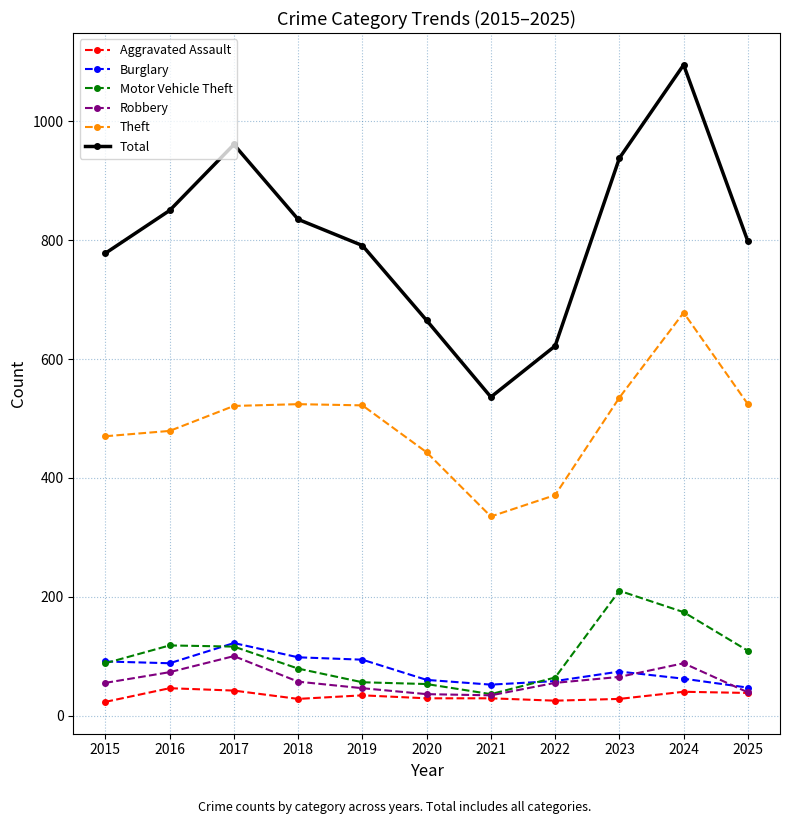

In Burglary, how many points are lower than both neighbors (excluding endpoints)?

2